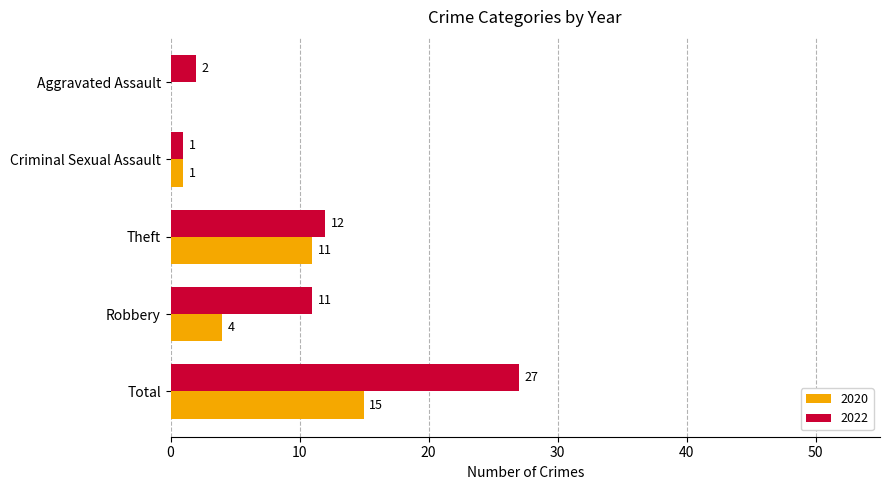

What is the average value of the 2022 series?

11